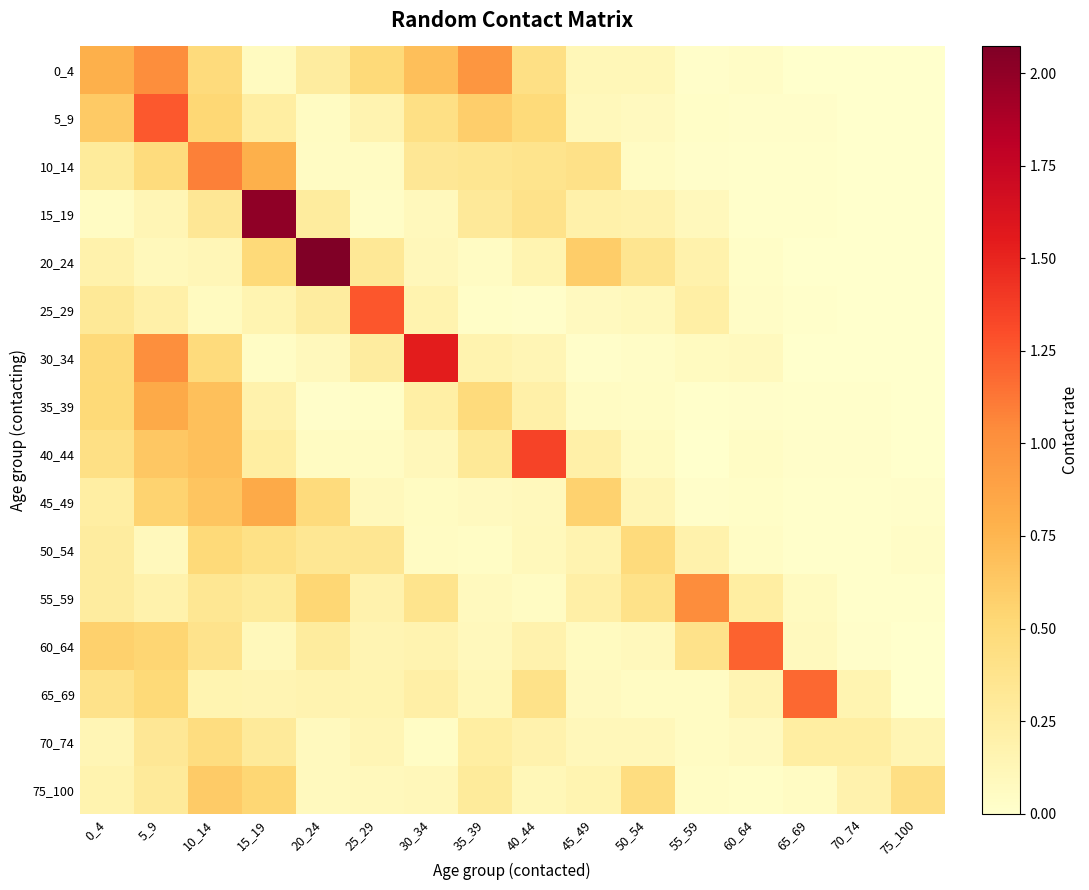

What is the greatest value displayed?

2.1